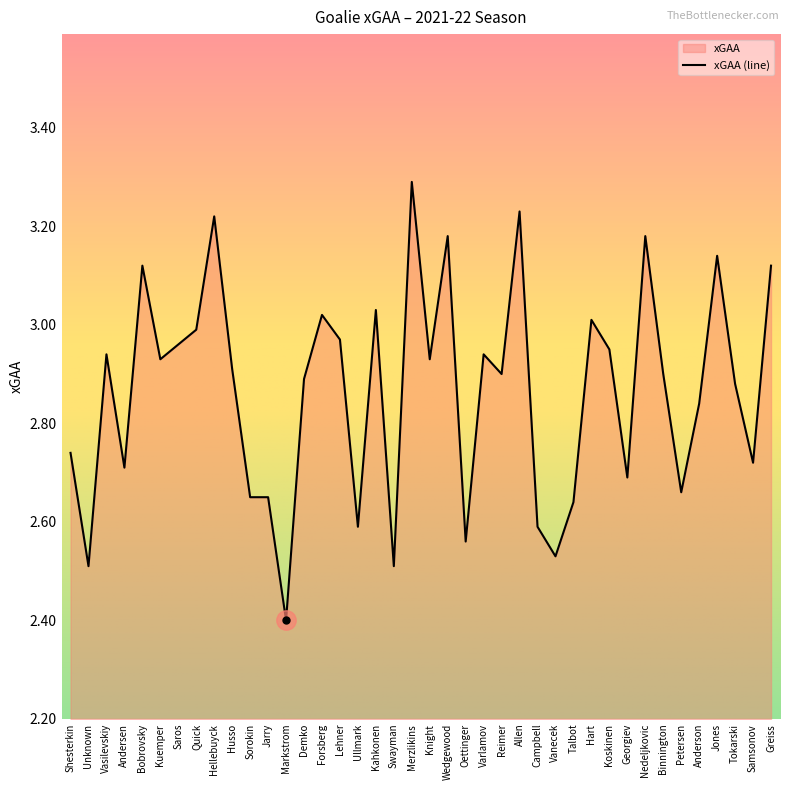

True or false: the data has more than 2 interior local peaks.

True